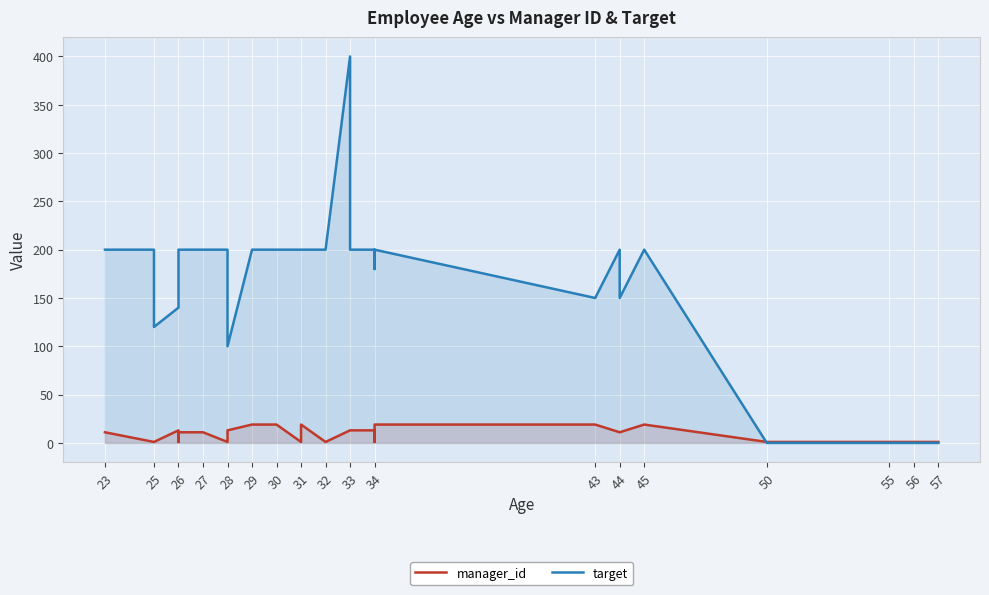

Which series has the largest total across all categories?

target